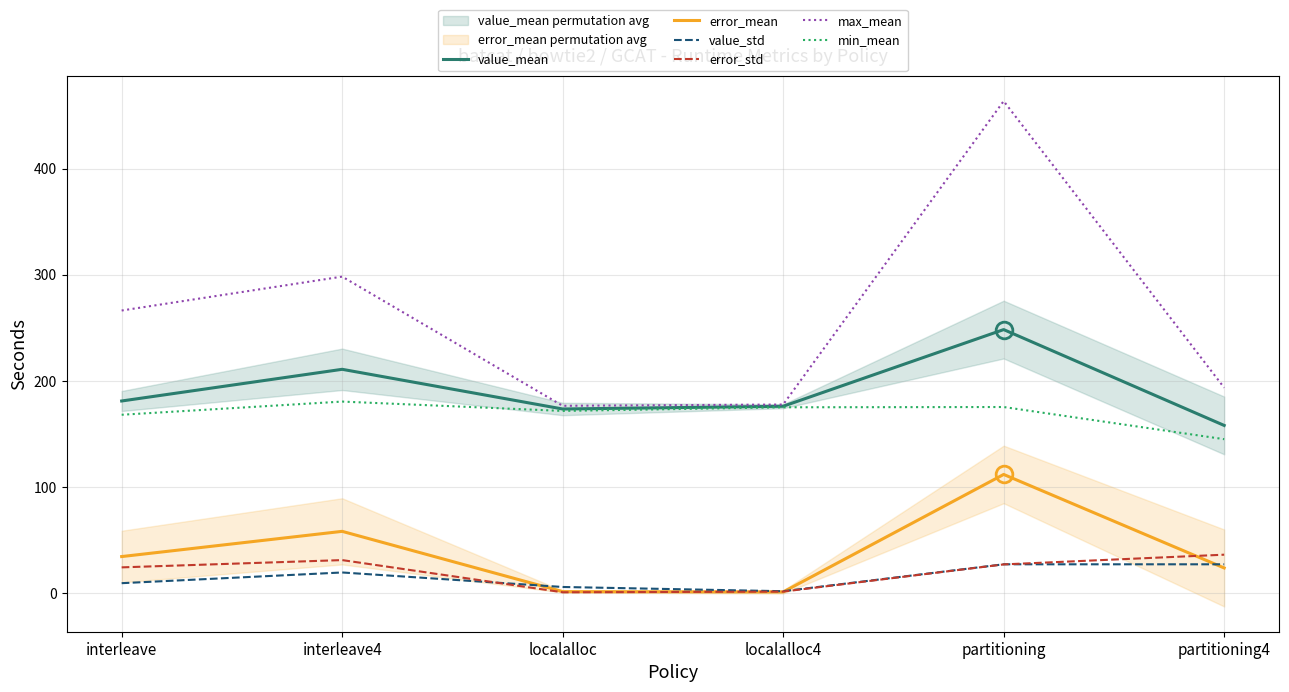

What is the value of the value_mean point at the 1st from the left?

181.0